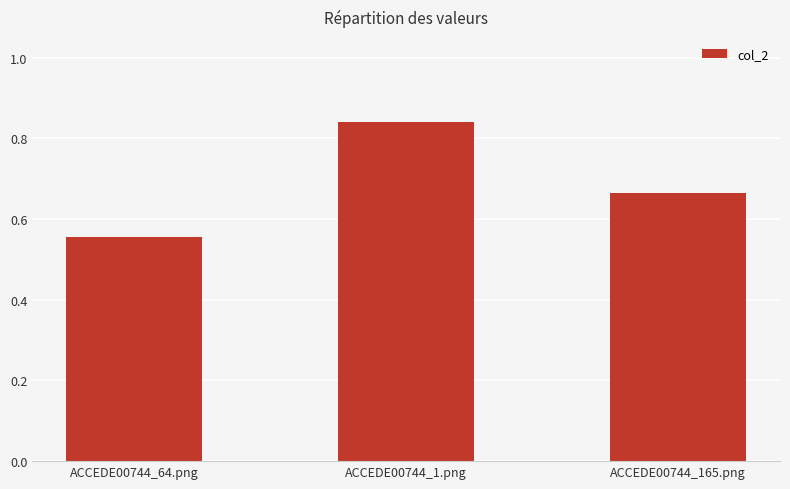

Which category has the highest value across all series?

ACCEDE00744_1.png